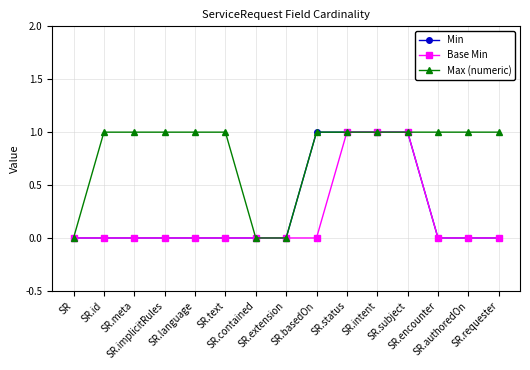

Count the Base Min values in the range 0 to 1.

15